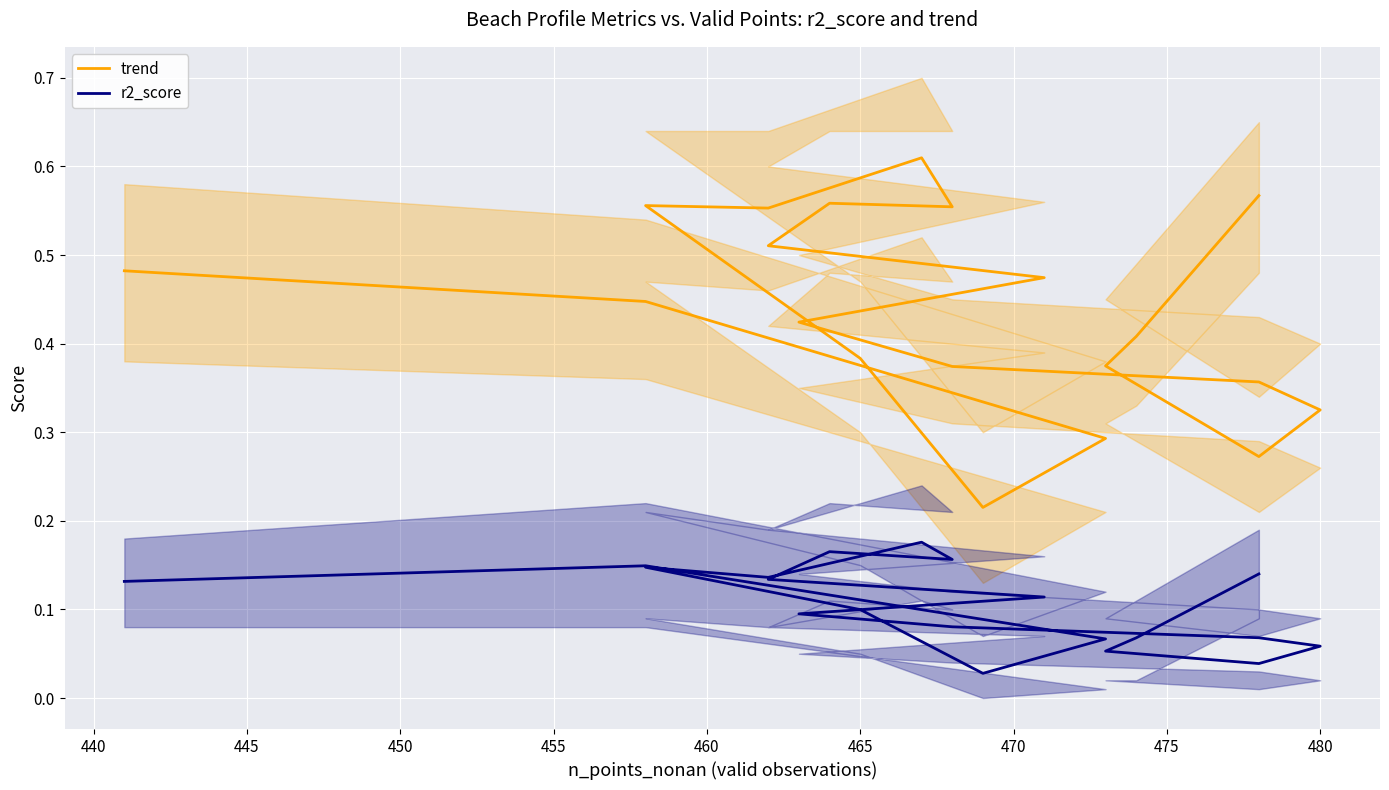

List the series in order of their peak value, lowest first.

r2_score, trend